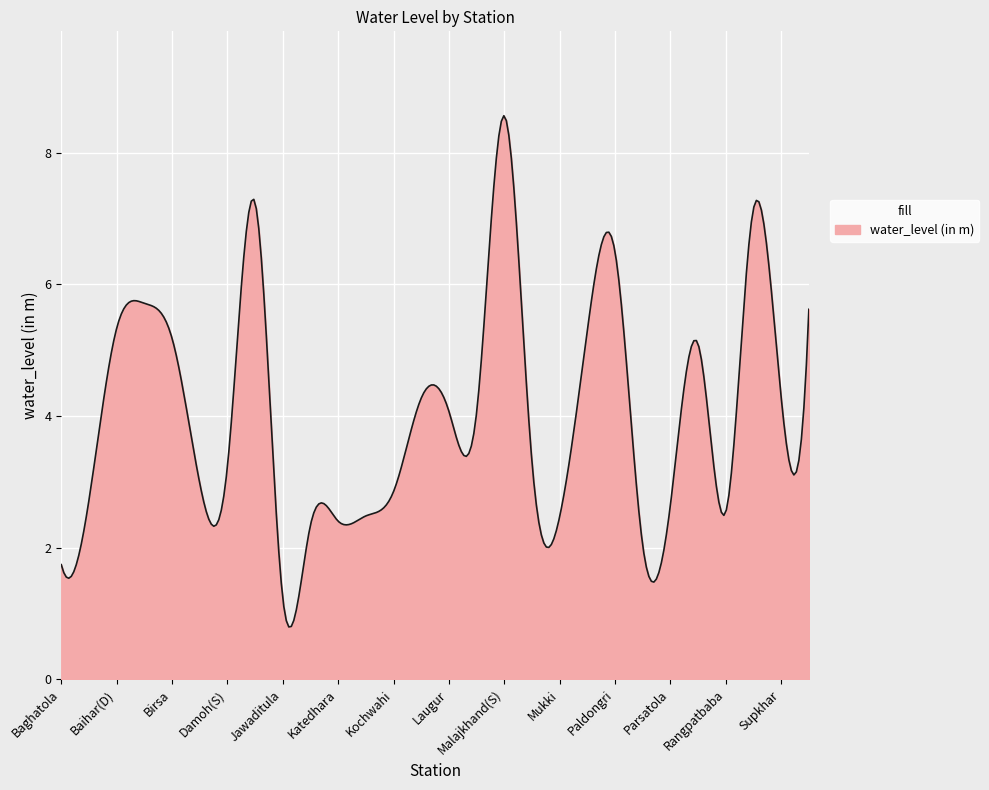

What is the minimum value shown in the chart?

0.8